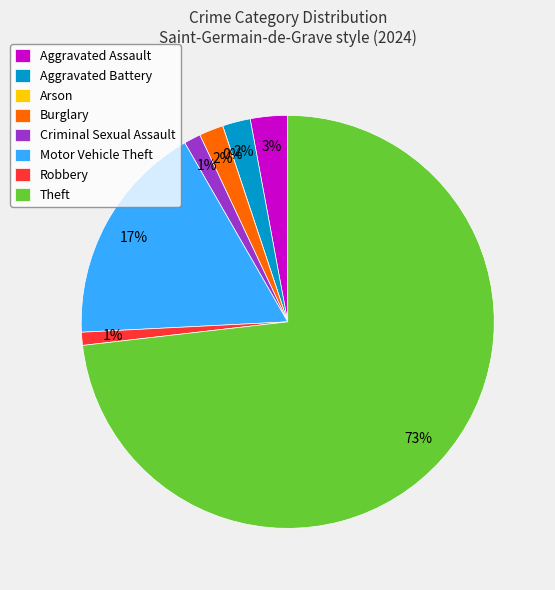

What is the smallest slice in the pie chart?

Arson